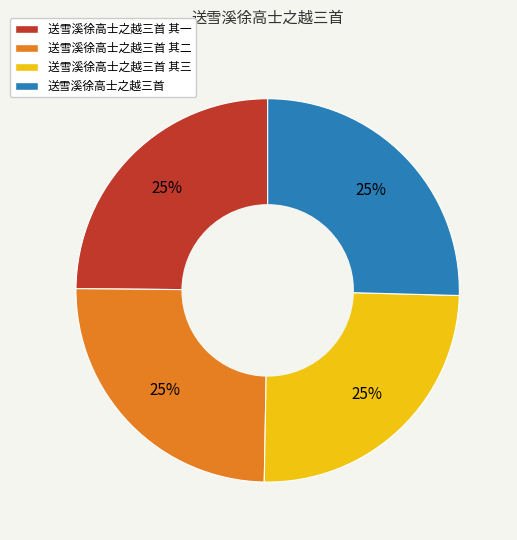

Does 送雪溪徐高士之越三首 其一 represent more than half of the total?

No